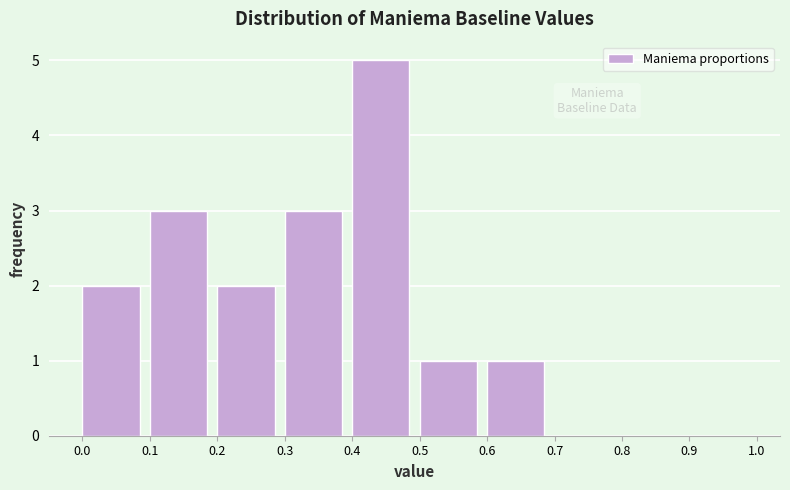

Reading left to right, transcribe this chart: for each bar, give the range it covers on the x-axis and its height. The values are not printed on the chart, so give them approximately, as read against the axis.

0.0 to 0.1: 2
0.1 to 0.2: 3
0.2 to 0.3: 2
0.3 to 0.4: 3
0.4 to 0.5: 5
0.5 to 0.6: 1
0.6 to 0.7: 1
0.7 to 0.8: 0
0.8 to 0.9: 0
0.9 to 1.0: 0